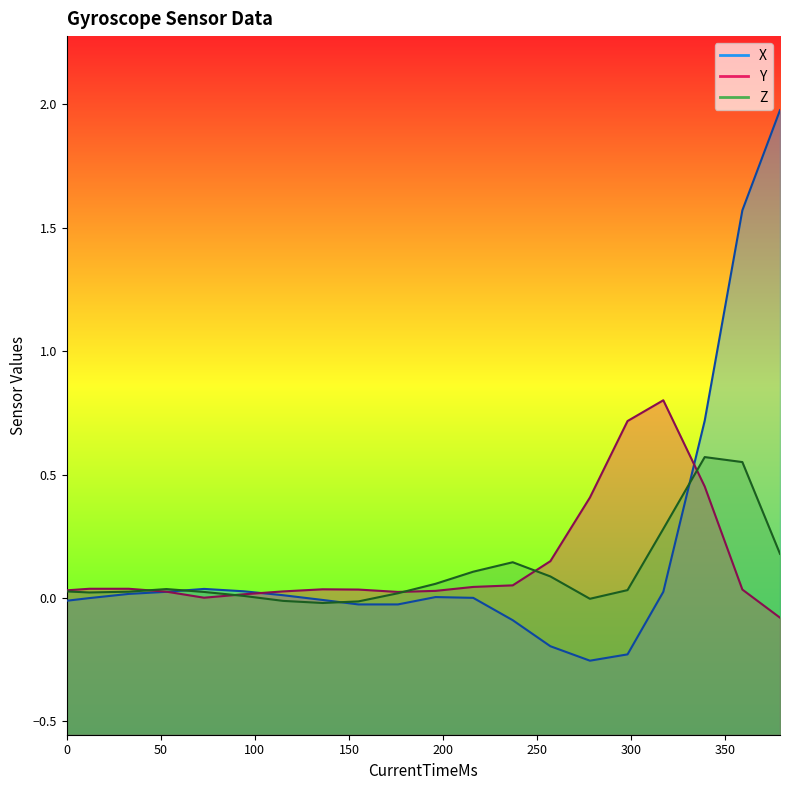

True or false: X and Y intersect in this chart.

True